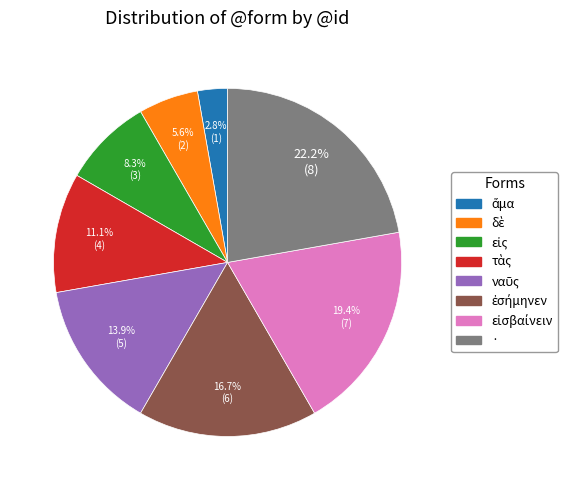

Is there any slice that represents more than half of the pie?

No